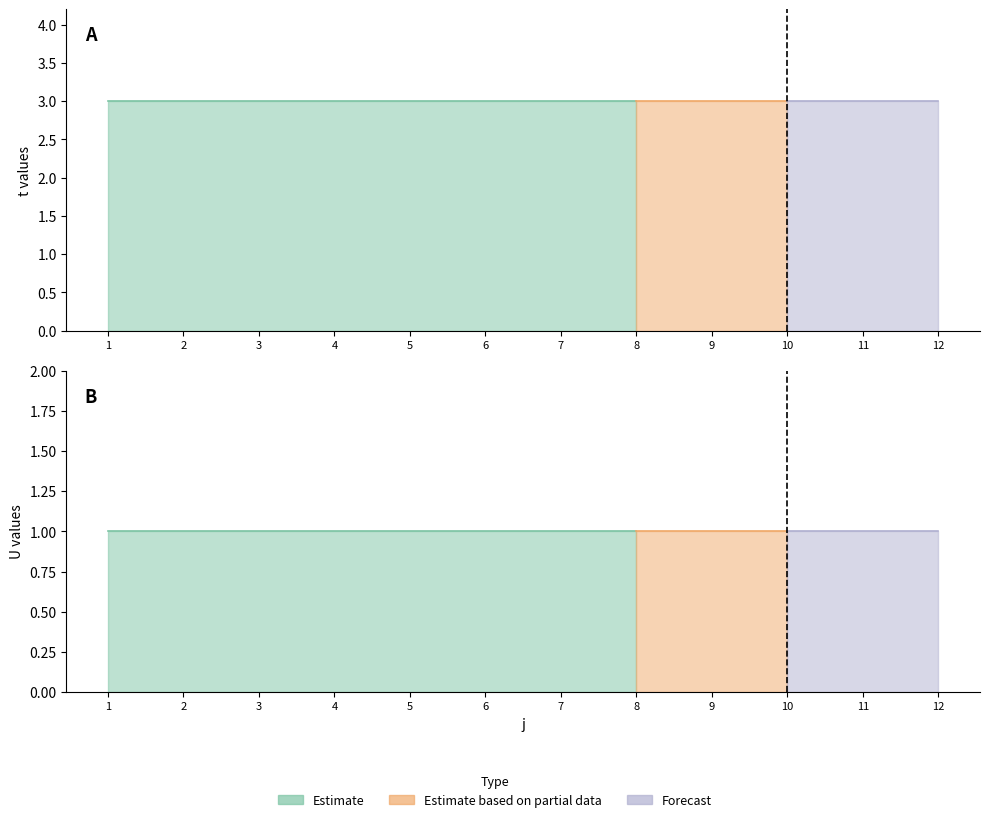

The U series shows 2 at 11. True or false?

False